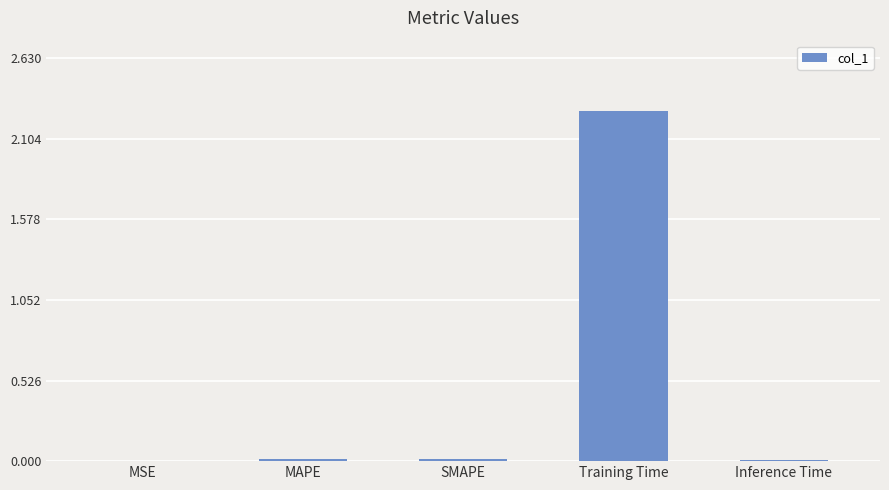

Which label corresponds to the largest value in the chart?

Training Time